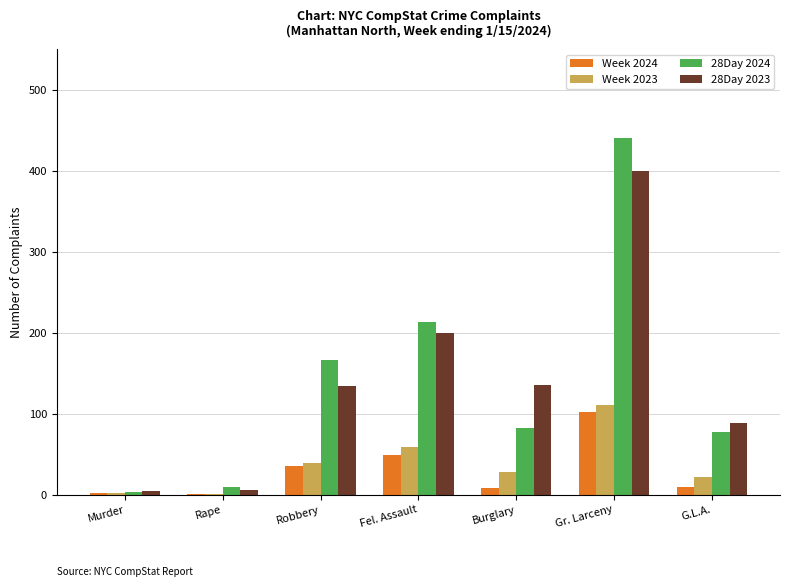

At which label does 28Day 2024 reach its peak?

Gr. Larceny